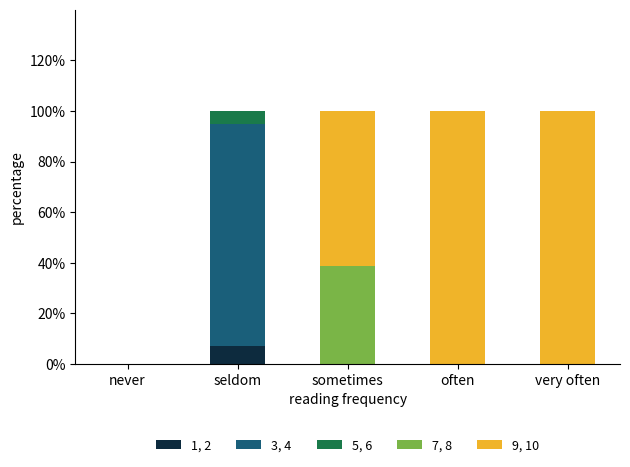

At which label does 1, 2 reach its peak?

seldom